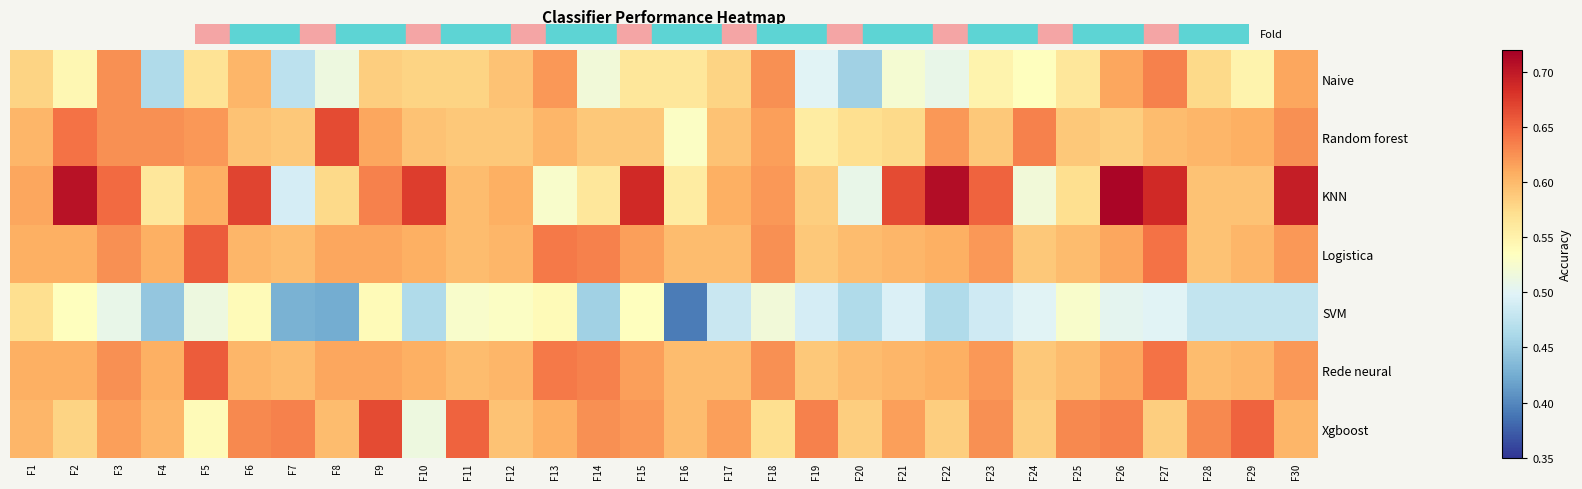

What is the total value across all series at F12?

4.1